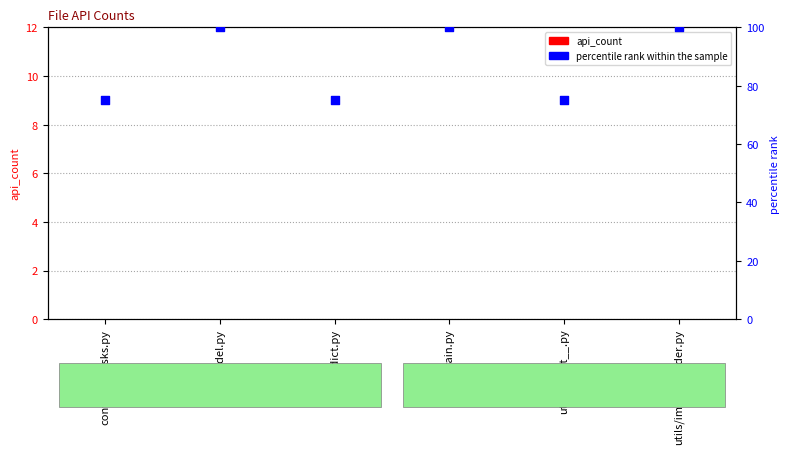

Which series contains the highest Y value?

percentile rank within the sample